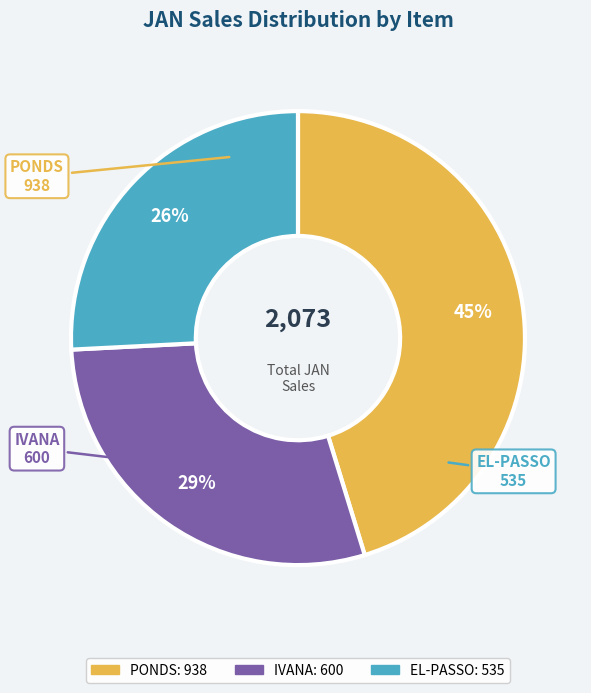

True or false: IVANA accounts for 29% of the total.

True